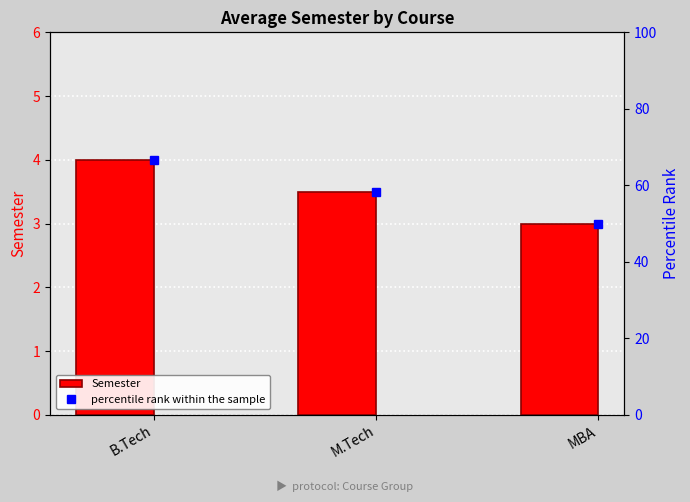

What position from the right is MBA?

1